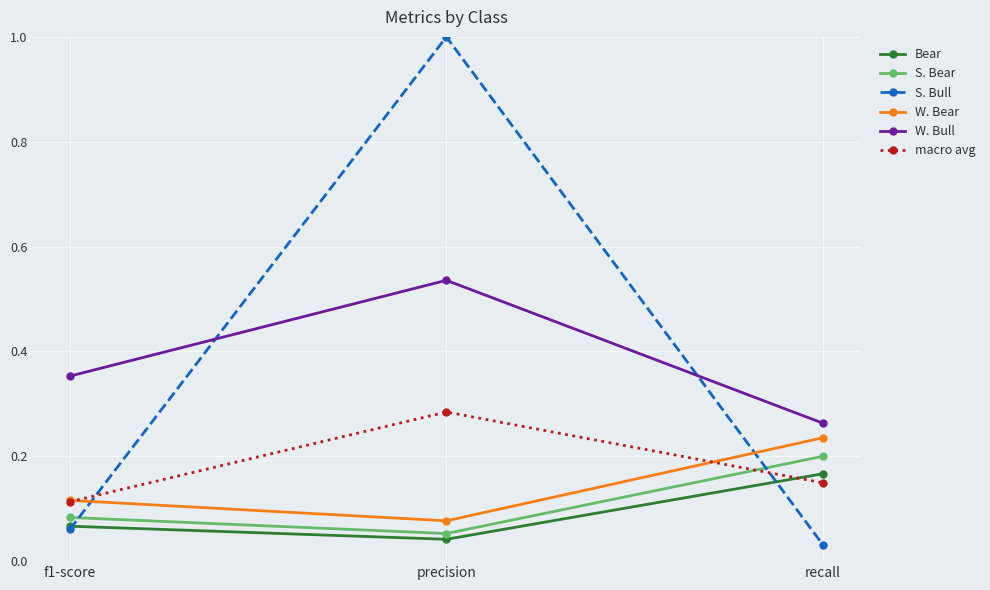

What is the difference between the maximum and minimum values in the S. Bull series?

1.0